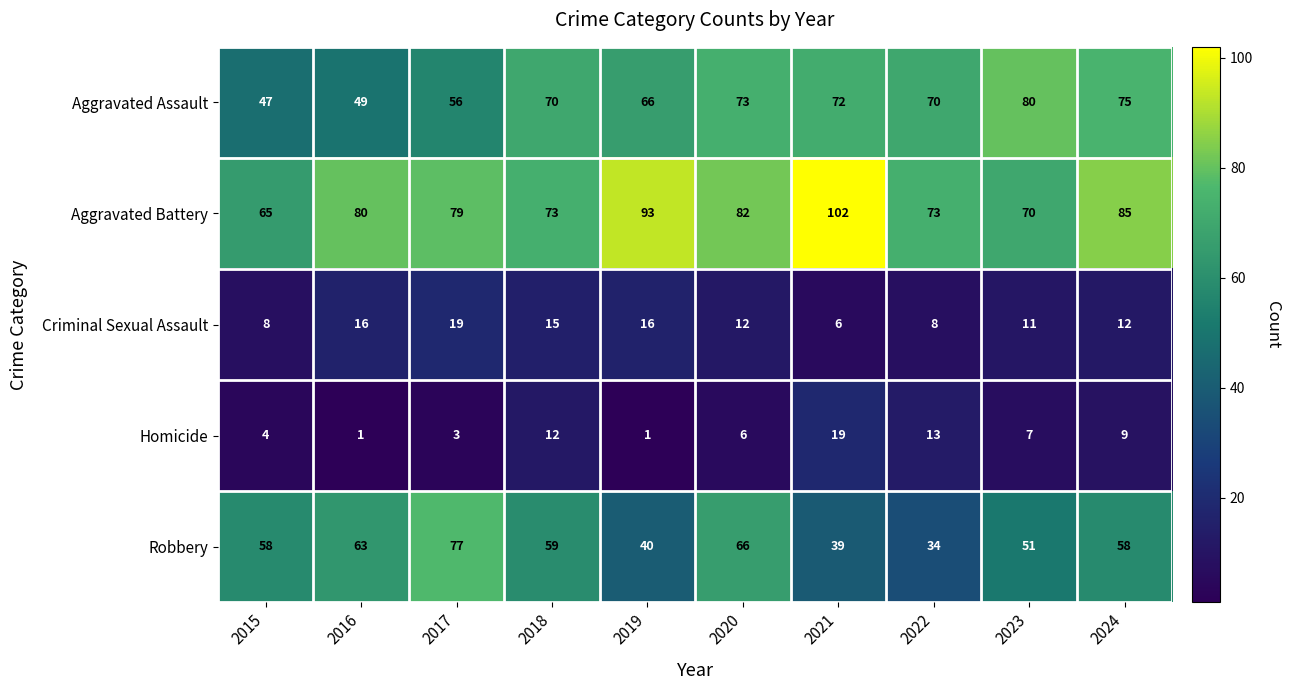

What is the difference between the Homicide values at 2015 and 2021?

15